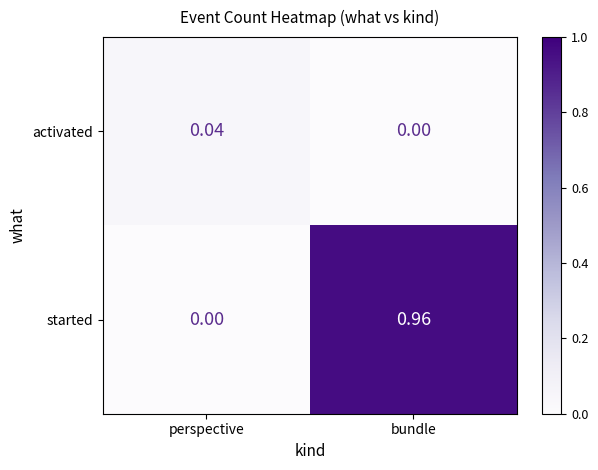

Which series has the largest total across all categories?

started